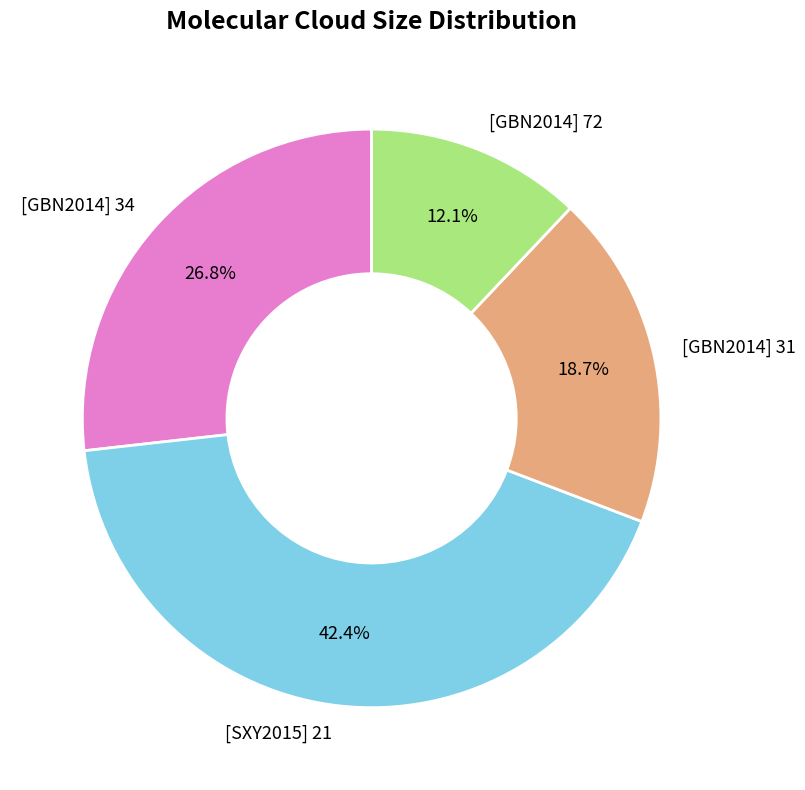

What percentage is the [GBN2014] 72 slice, to the nearest percent?

12%